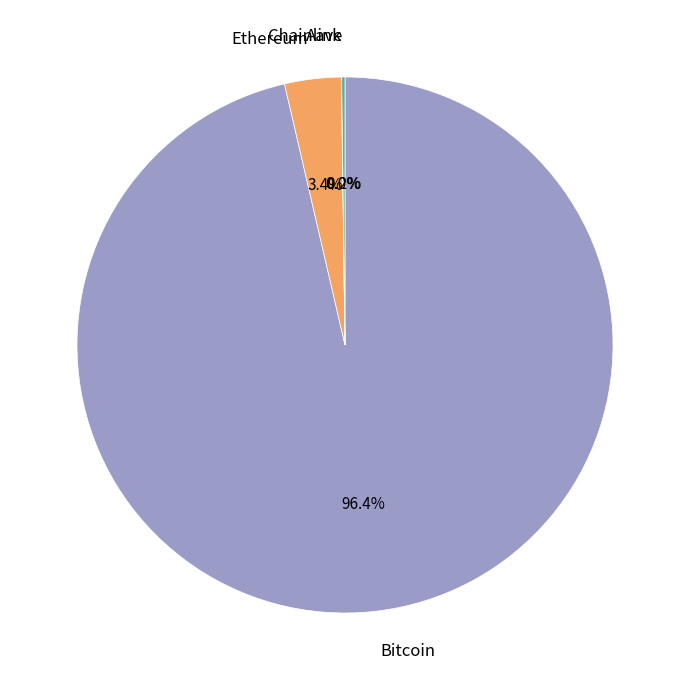

Which category has the biggest portion of the pie?

Bitcoin